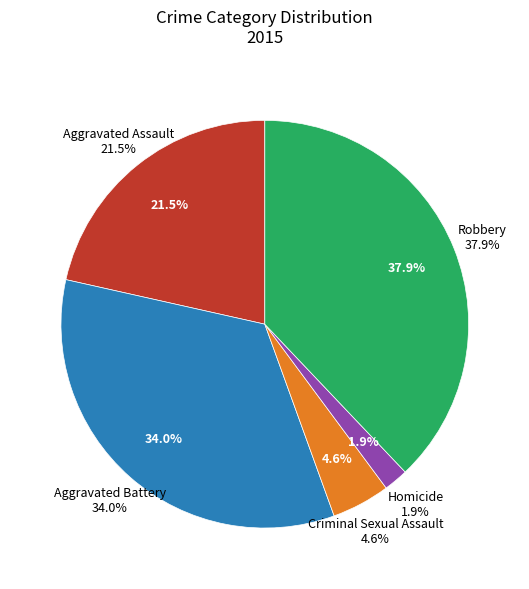

How many slices are in this pie chart?

5